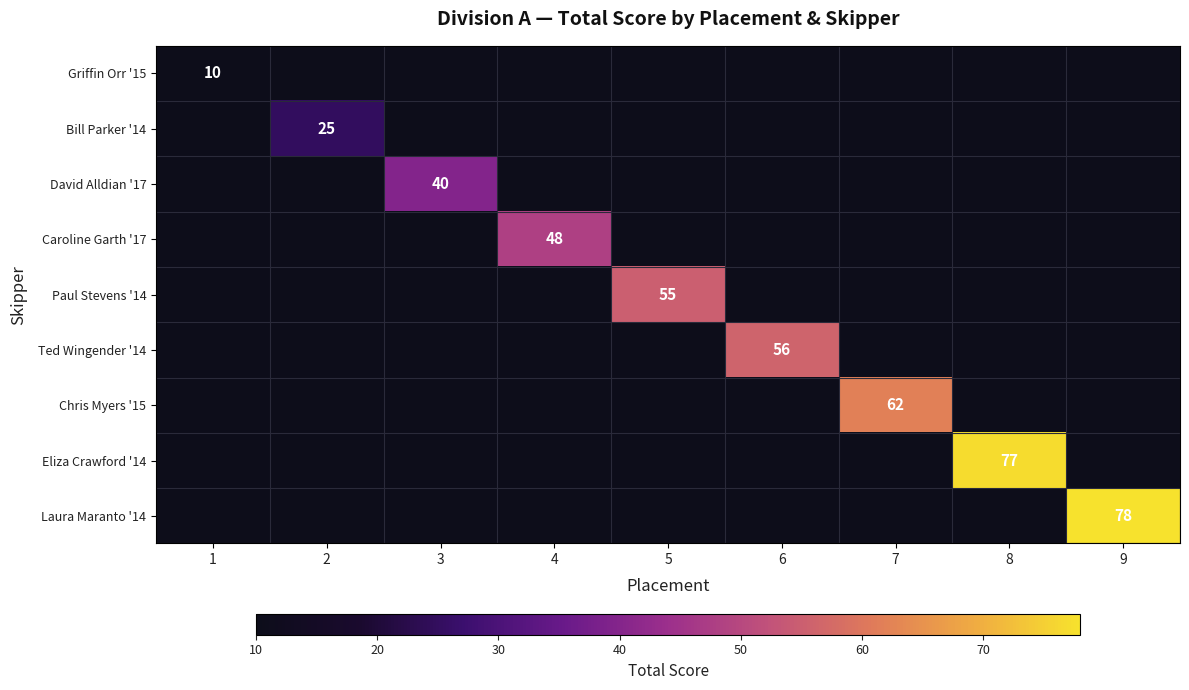

What value does the Griffin Orr '15 series have at 1?

10.0